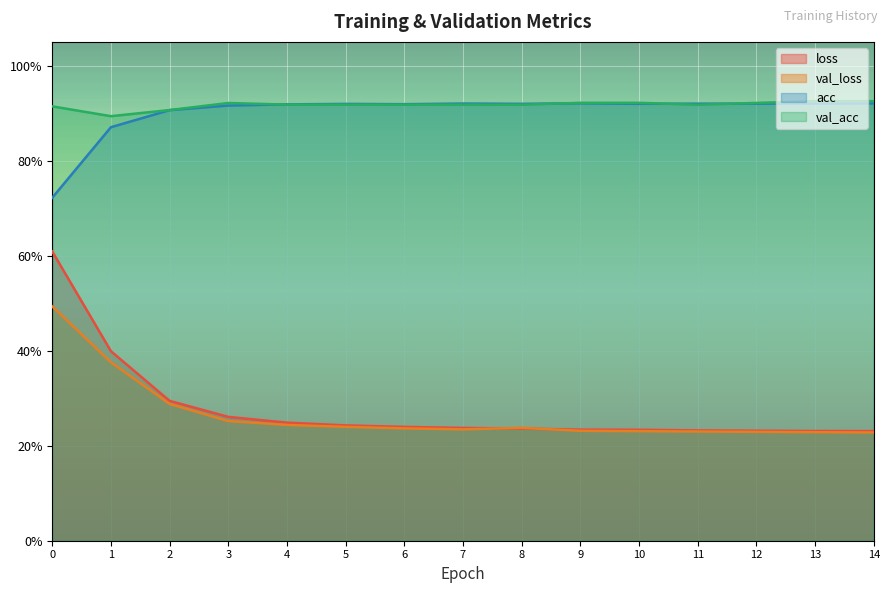

Reading right to left, what are all the values shown in this chart?

loss: 0.2	0.2	0.2	0.2	0.2	0.2	0.2	0.2	0.2	0.2	0.2	0.3	0.3	0.4	0.6
val_loss: 0.2	0.2	0.2	0.2	0.2	0.2	0.2	0.2	0.2	0.2	0.2	0.3	0.3	0.4	0.5
acc: 0.9	0.9	0.9	0.9	0.9	0.9	0.9	0.9	0.9	0.9	0.9	0.9	0.9	0.9	0.7
val_acc: 0.9	0.9	0.9	0.9	0.9	0.9	0.9	0.9	0.9	0.9	0.9	0.9	0.9	0.9	0.9